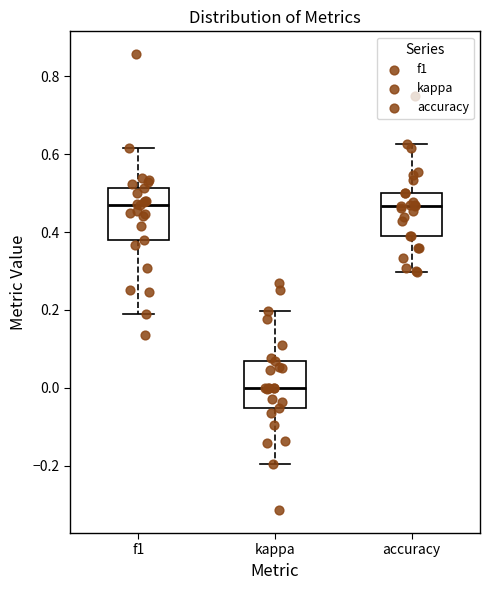

Where does the median line of the box for f1 sit on the y-axis? The values are not printed on the chart, so give them approximately, as read against the axis.

0.46